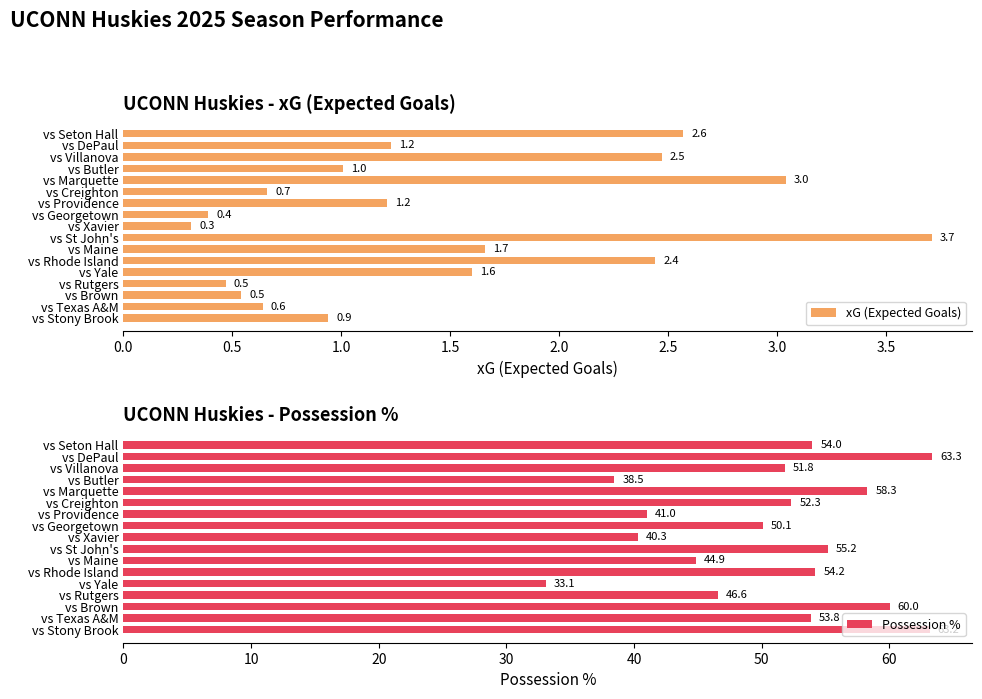

Which series has the widest spread of values?

Possession %